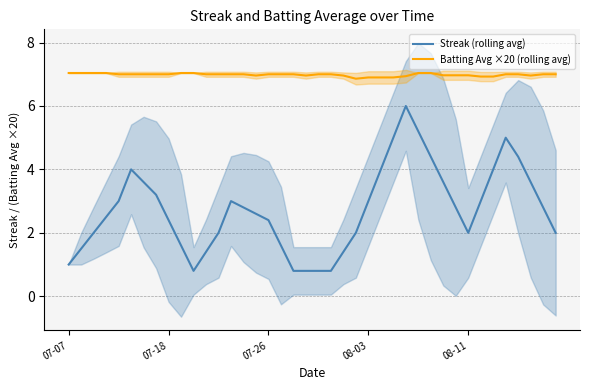

Which series has the largest range (max minus min)?

Streak (rolling avg)